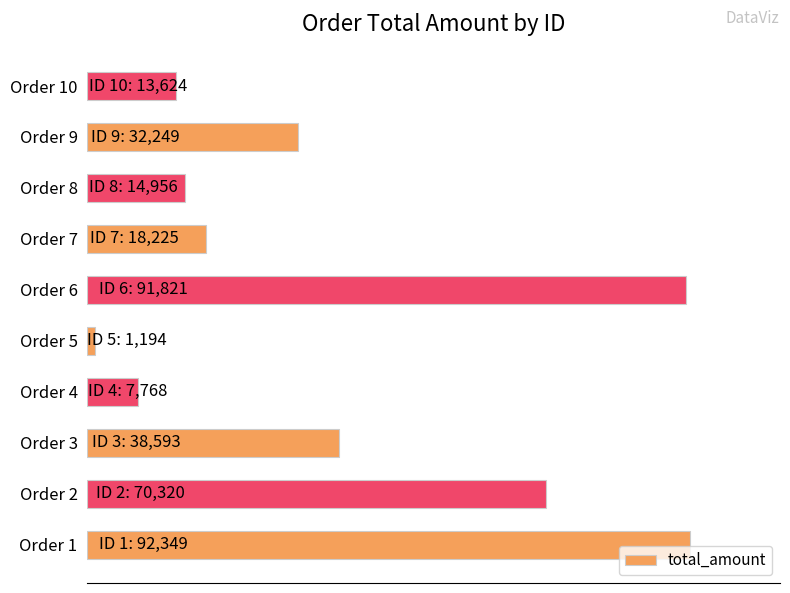

Are the bars horizontal?

Yes